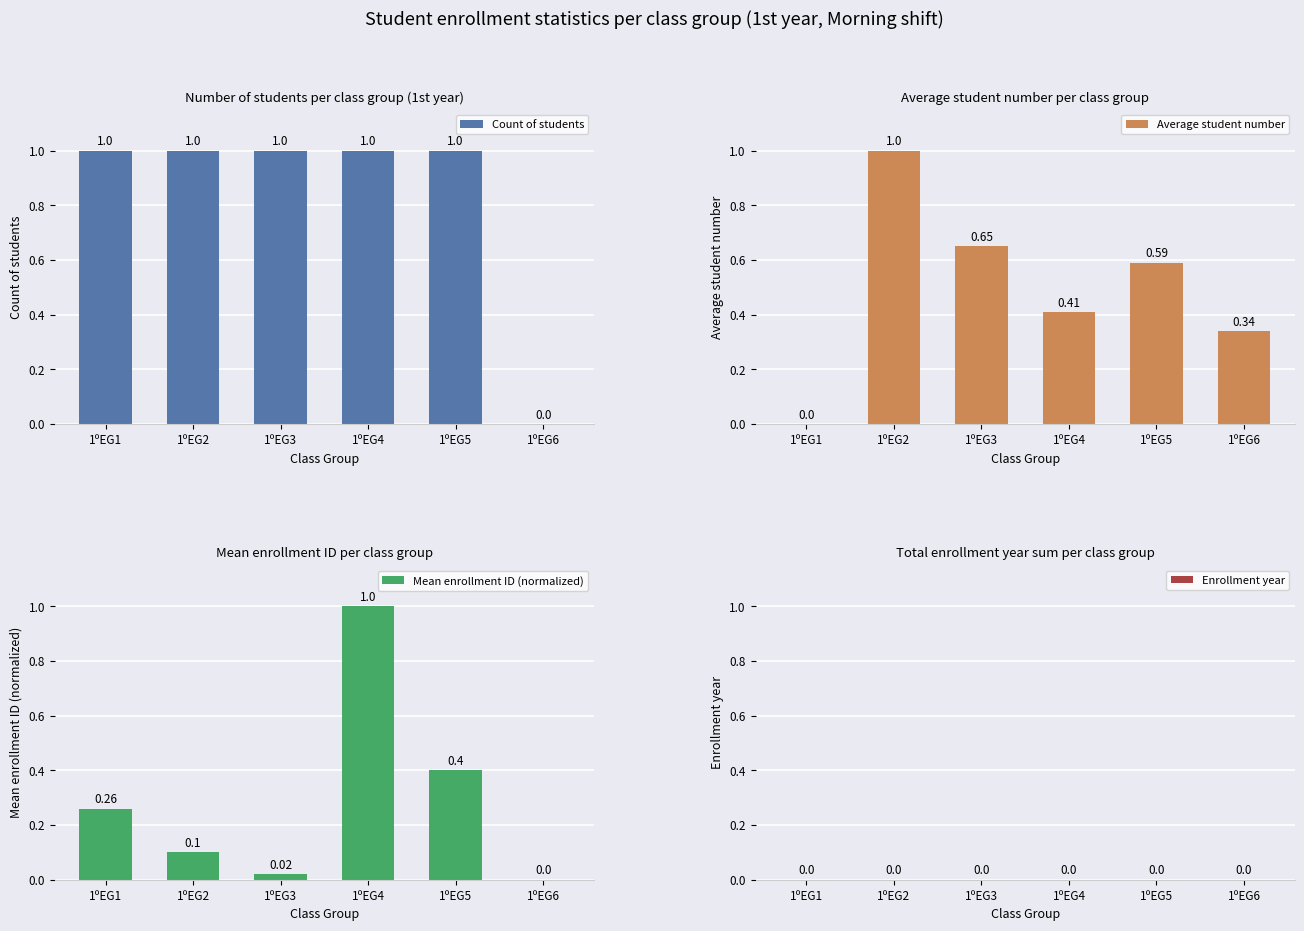

Which series changed the most between 1ºEG3 and 1ºEG5?

Mean enrollment ID (normalized)